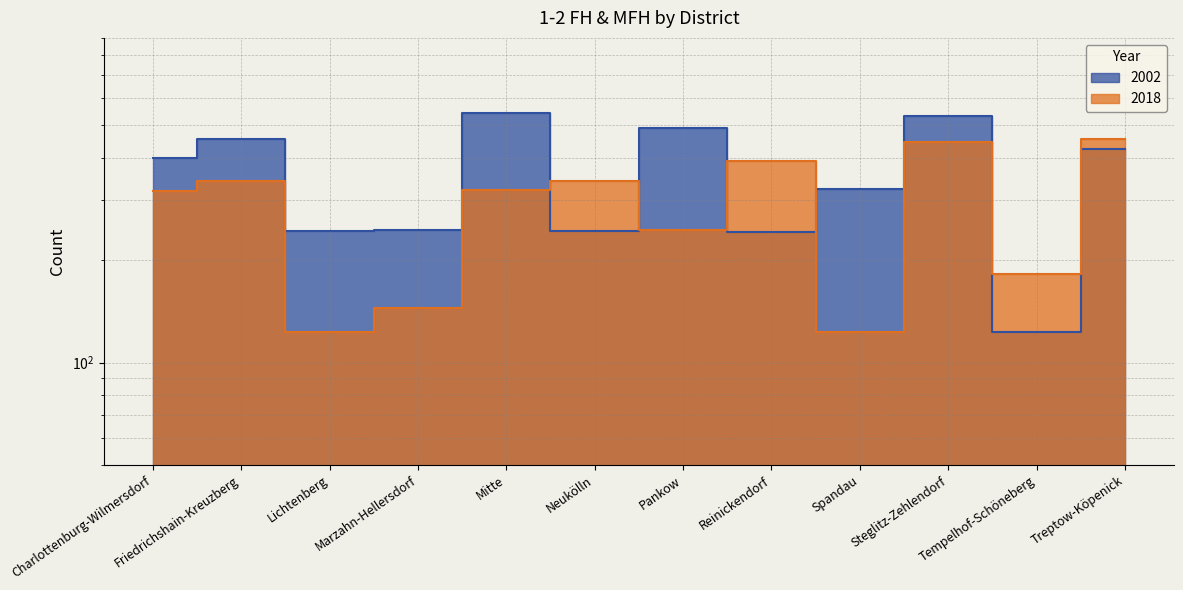

Which series has the largest total across all categories?

2002